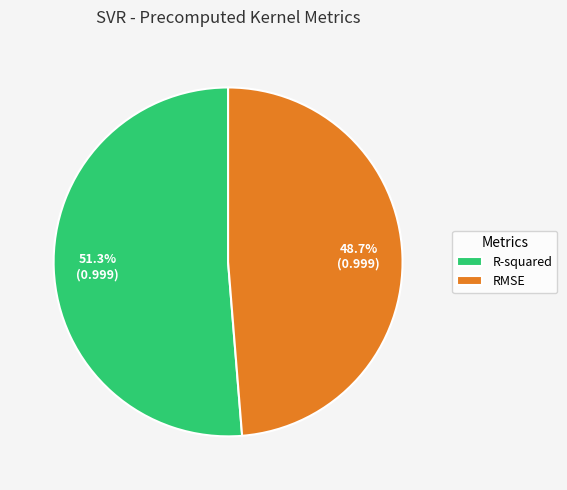

The RMSE slice represents 54% of the pie. True or false?

False